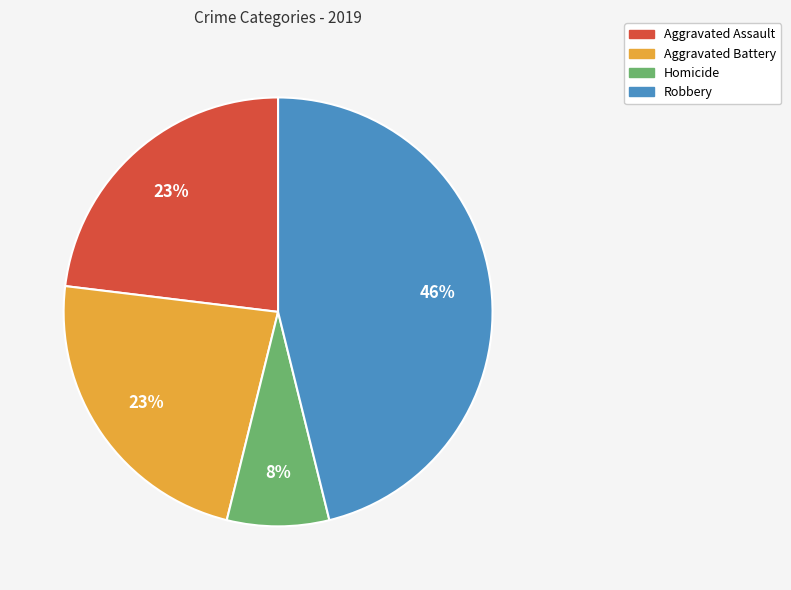

To the nearest percent, what is the difference between the largest and smallest slice percentages?

38%